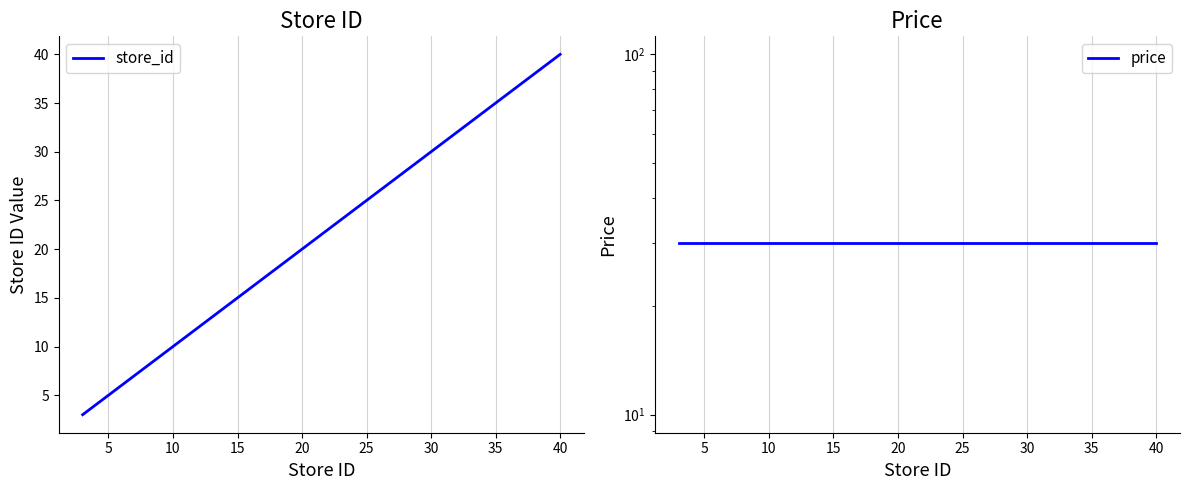

The store_id series shows 6 at 10. True or false?

False